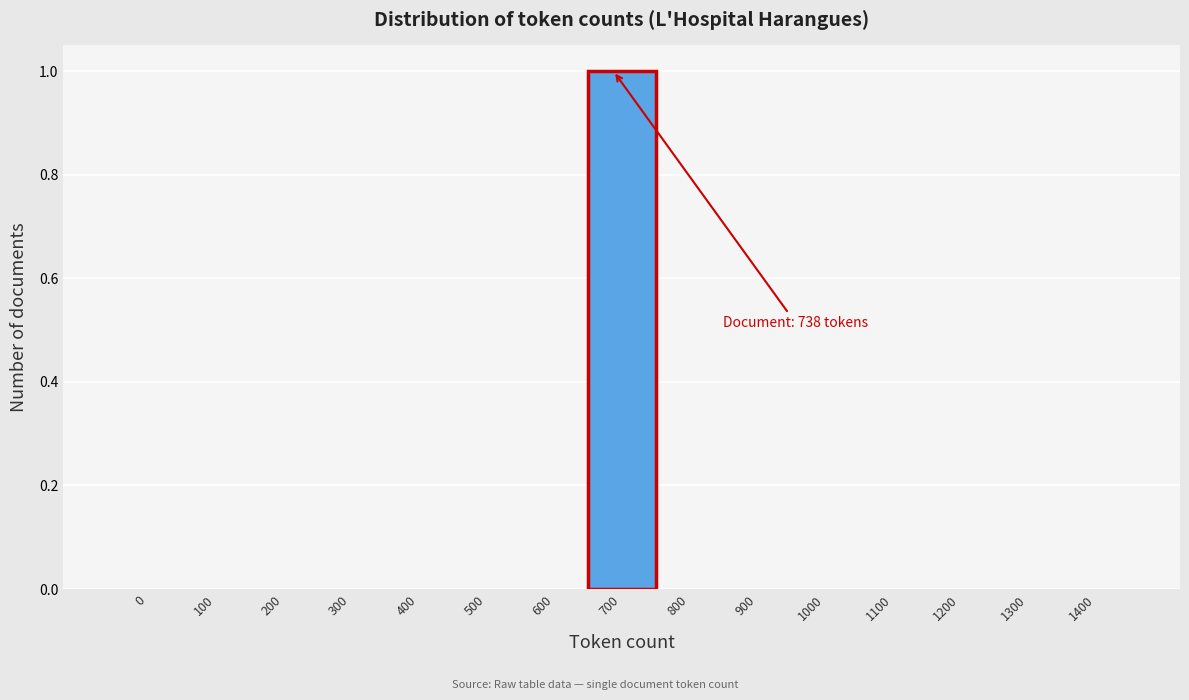

Reading right to left, extract all data points from this chart.

1400=0	1300=0	1200=0	1100=0	1000=0	900=0	800=0	700=1	600=0	500=0	400=0	300=0	200=0	100=0	0=0